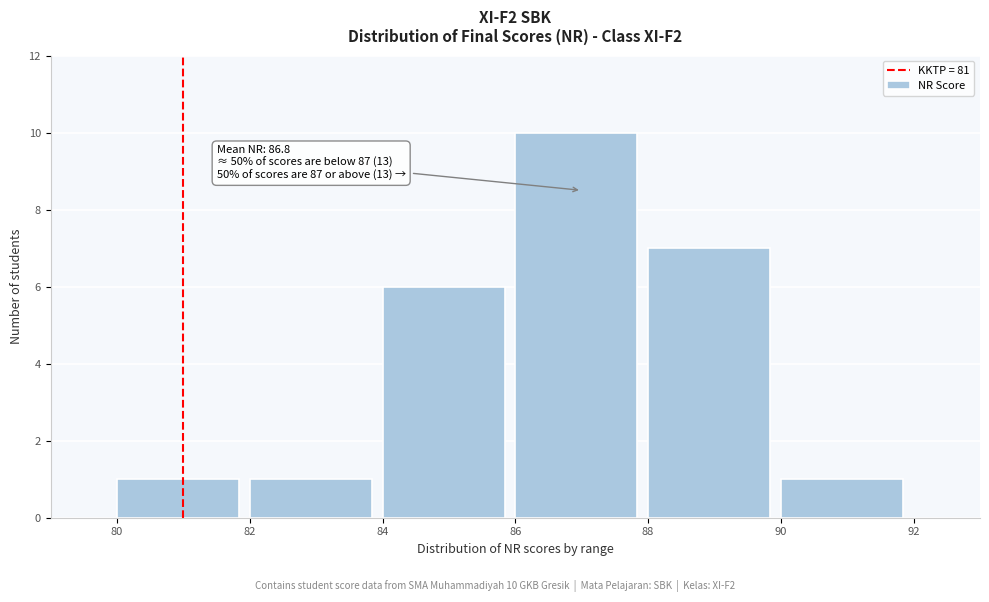

Over which range of the x-axis is the bar tallest?

86 to 88